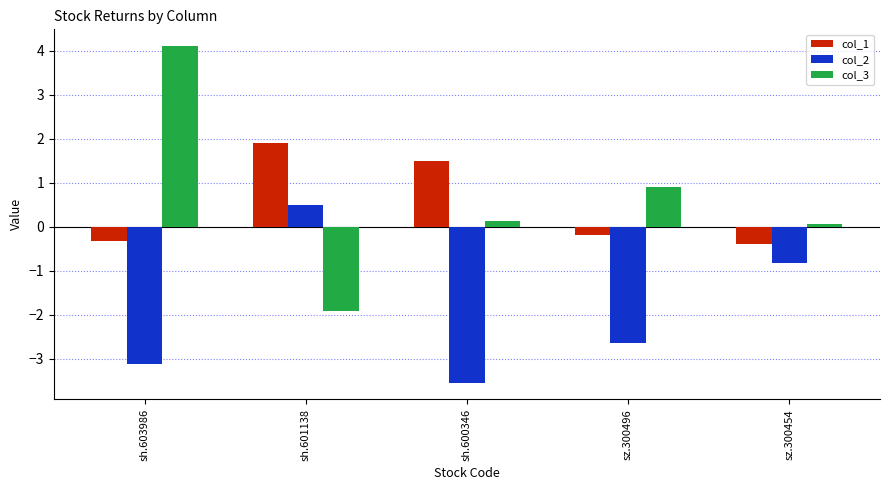

Count the number of categories in the chart.

5